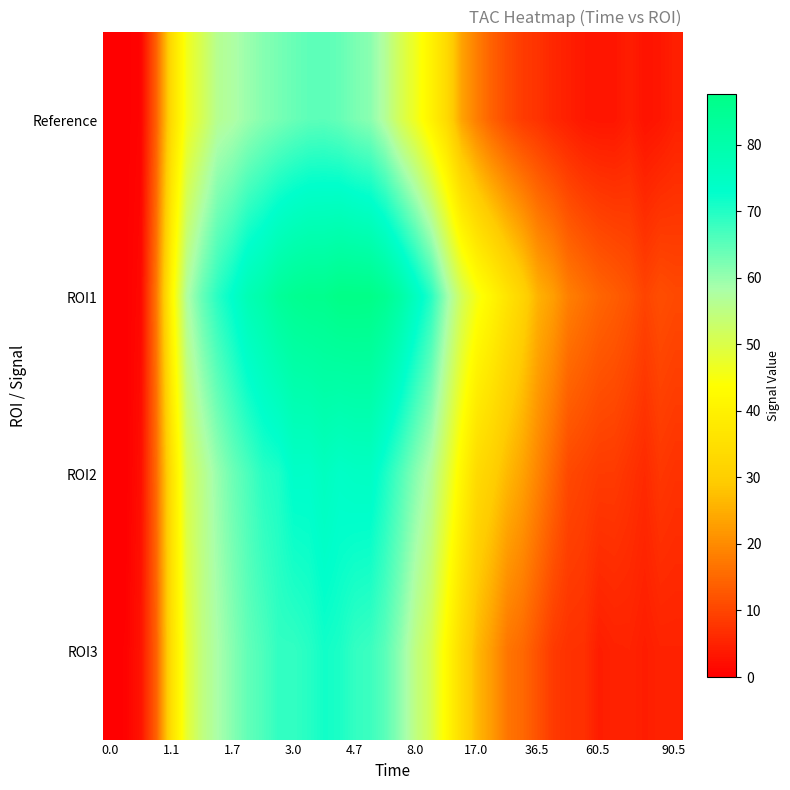

Which series has the largest range (max minus min)?

ROI1